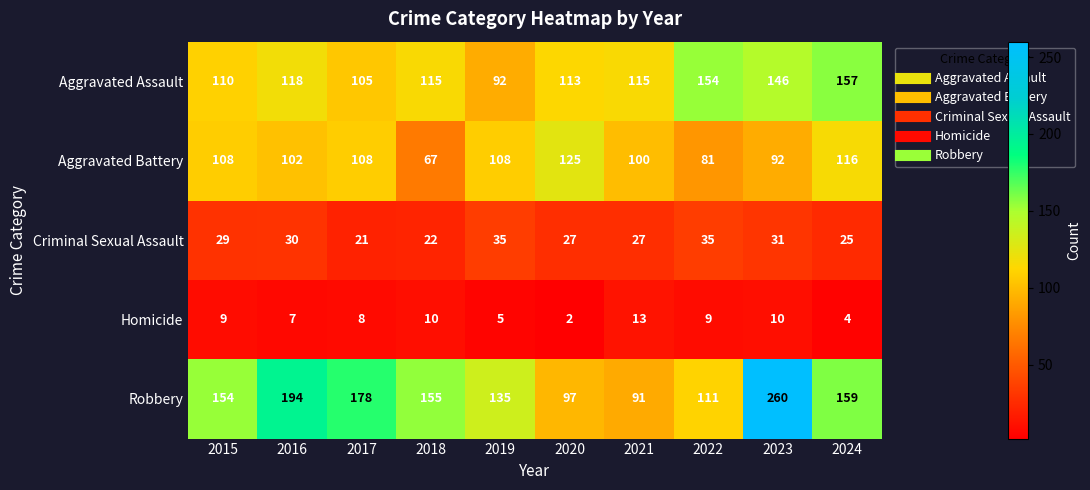

Count the number of data series in this chart.

5